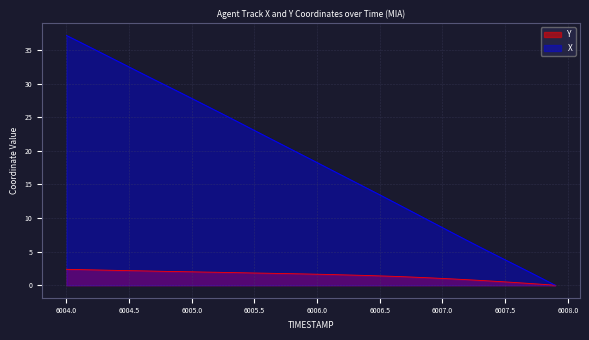

Rank the series at 6007.5 from highest to lowest value.

X, Y